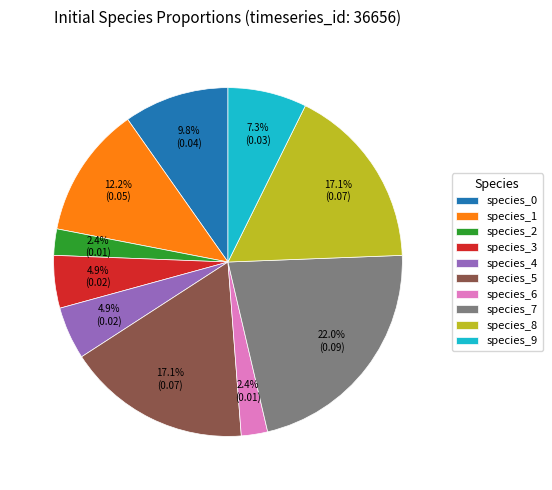

To the nearest percent, what is the difference between the largest and smallest slice percentages?

20%